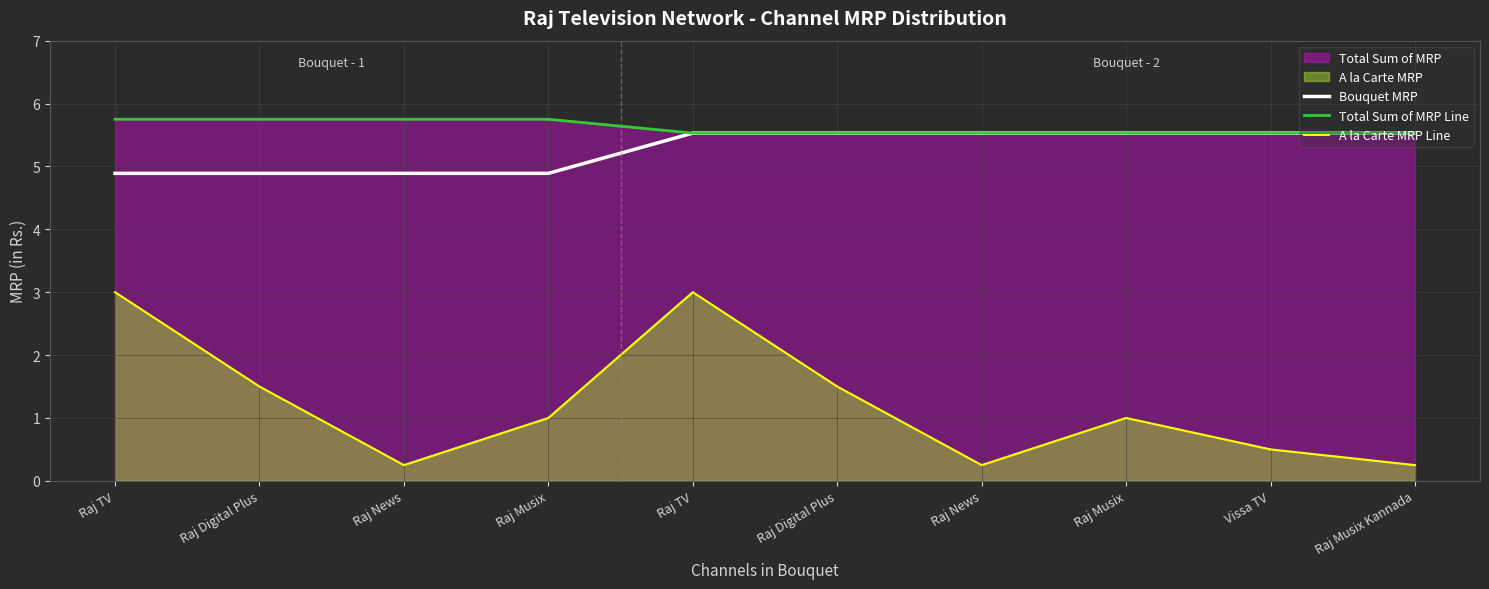

How many lines are shown in the chart?

3